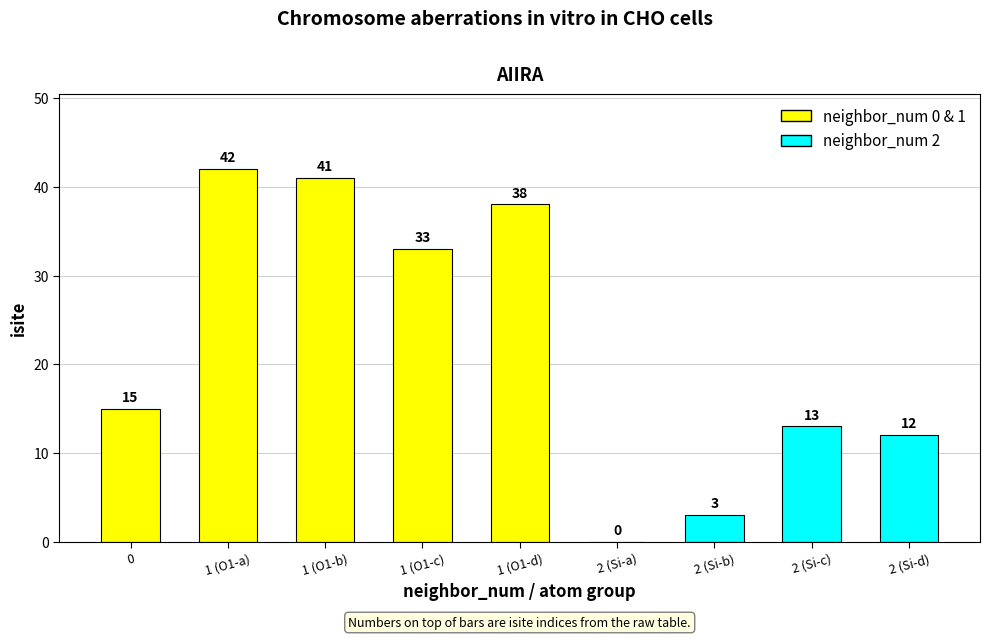

Reading left to right, extract all data points from this chart.

15	42	41	33	38	0	3	13	12